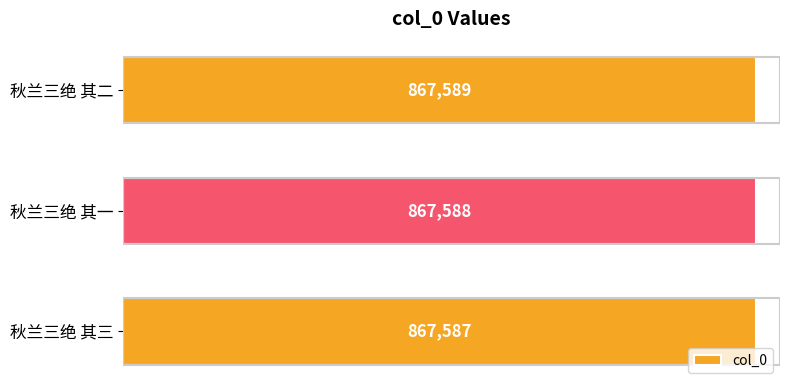

What is the label of the 3rd bar from the bottom?

秋兰三绝 其二